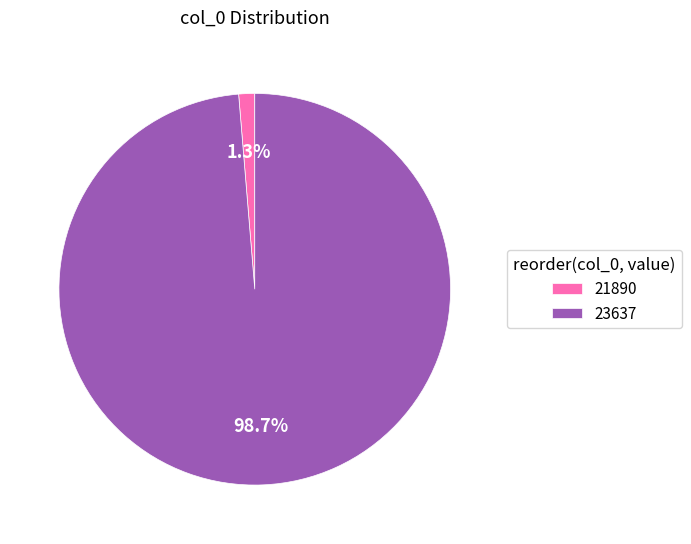

To the nearest percent, what portion does 23637 represent?

99%